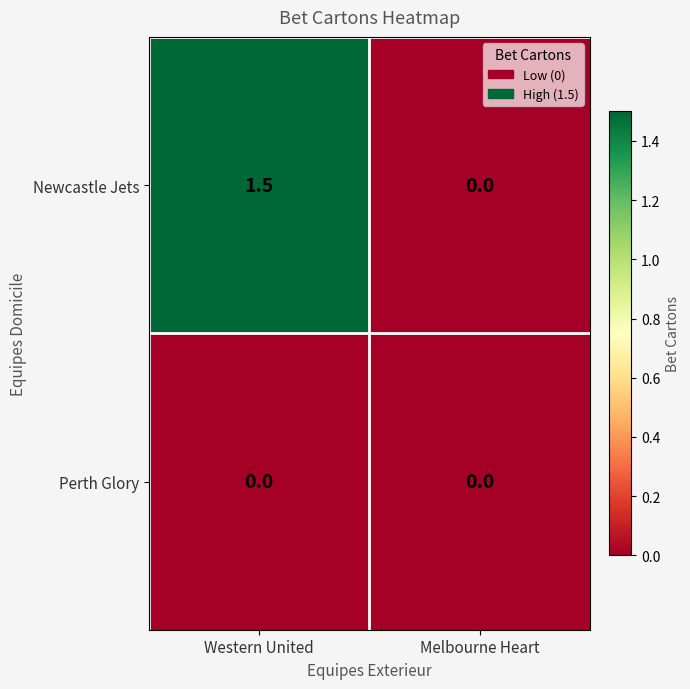

The value of Newcastle Jets at Western United is 1.5. True or false?

True